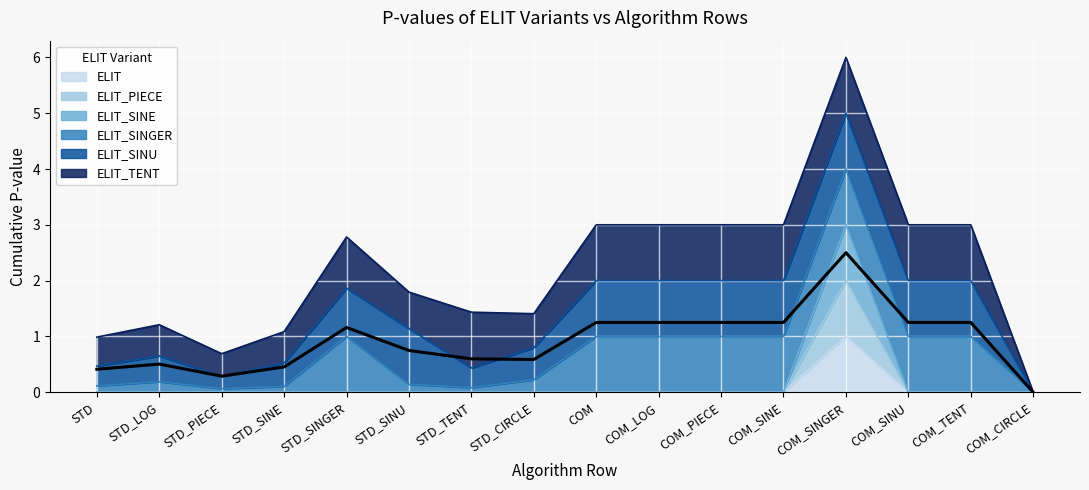

The ELIT series shows 1 at COM_SINU. True or false?

False